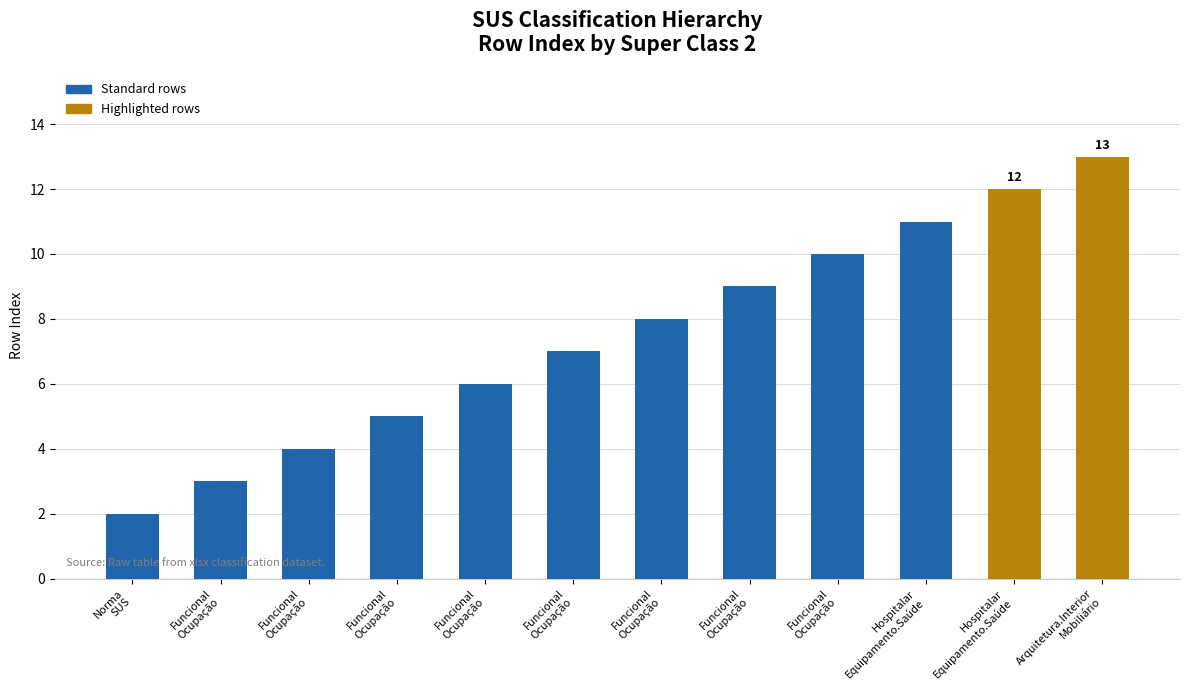

How many bars are there in total?

12